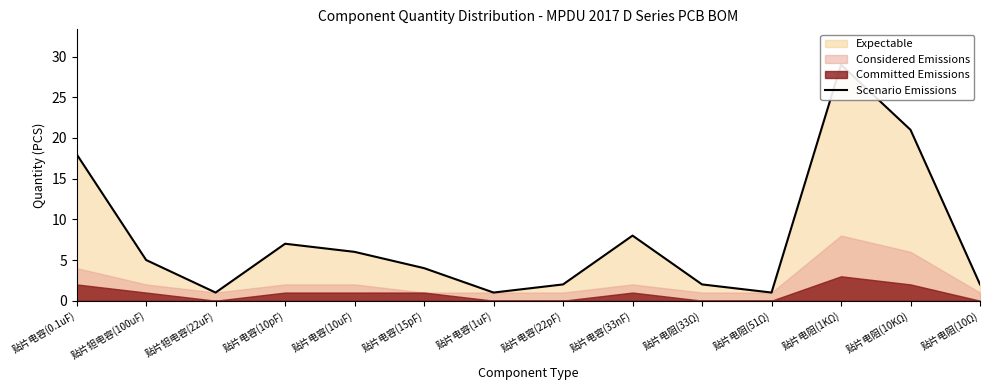

Approximately how many times larger is the value at 贴片电容(15pF) compared to 贴片电阻(51Ω)?

4.0